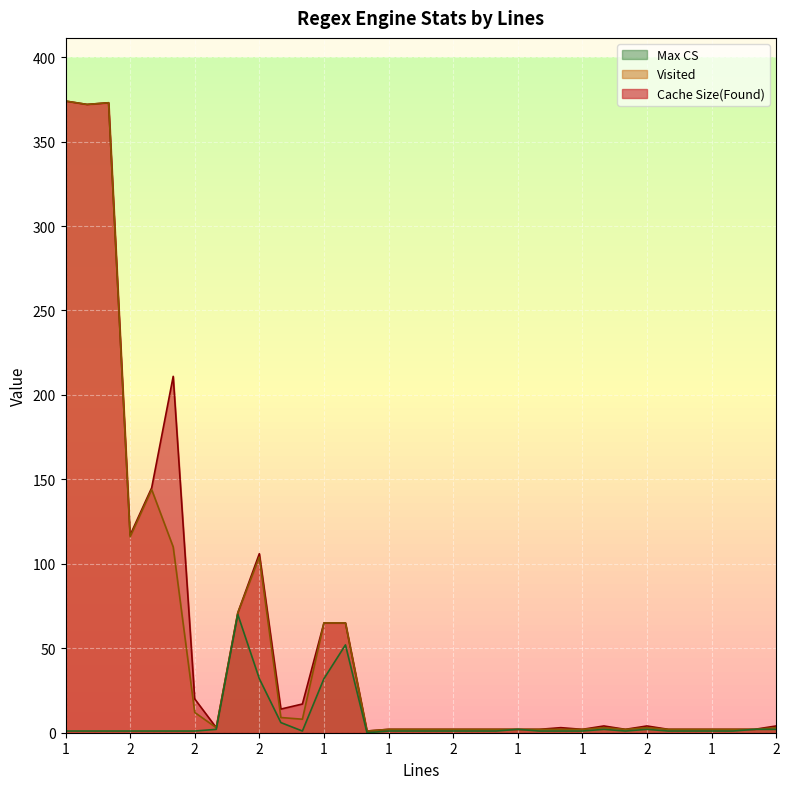

Is the value of Cache Size(Found) at 2 greater than the value of Visited at 1?

No